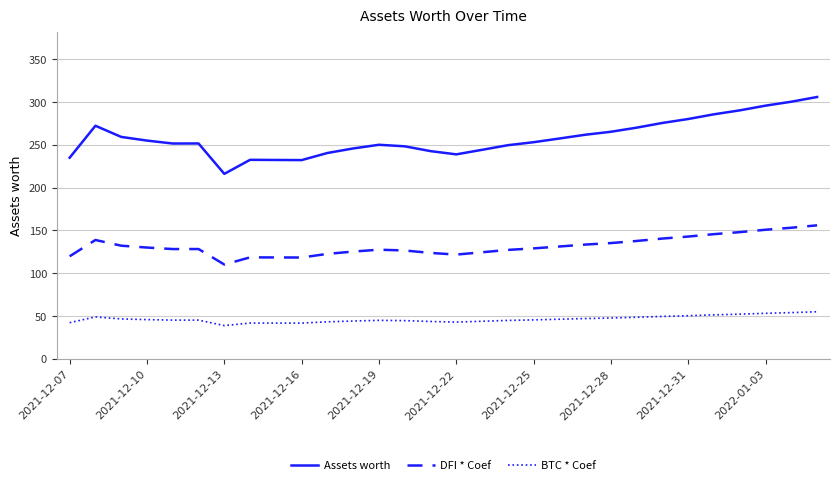

What is the maximum value shown in the chart?

305.9